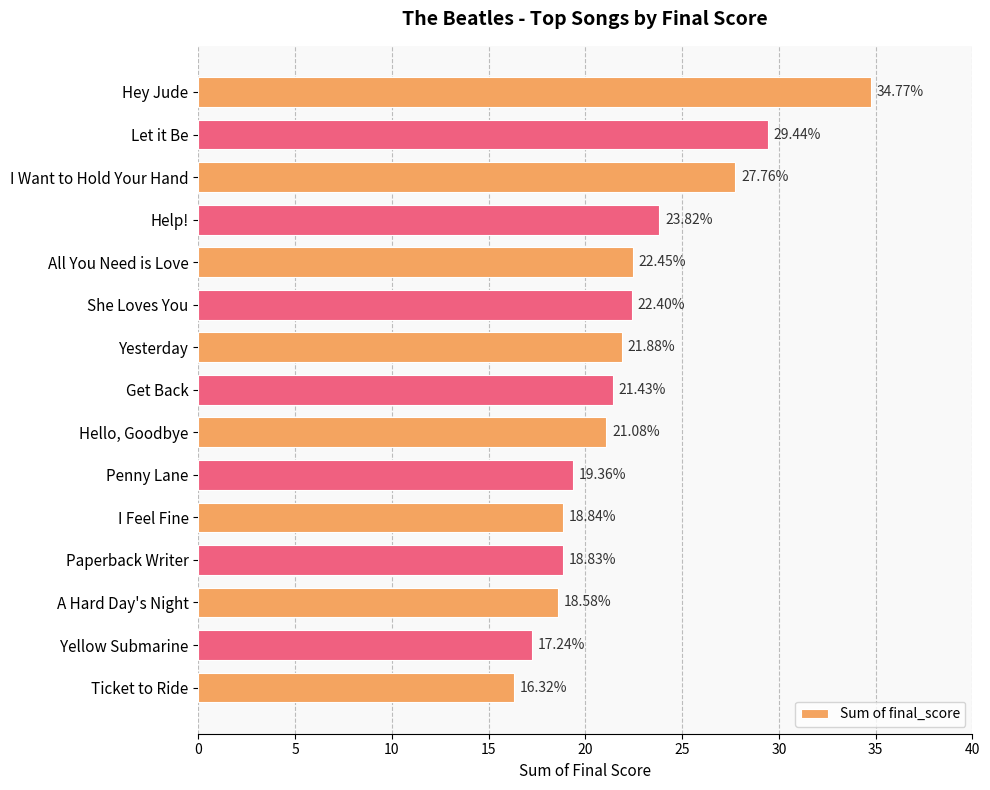

What is the average value?

22.3